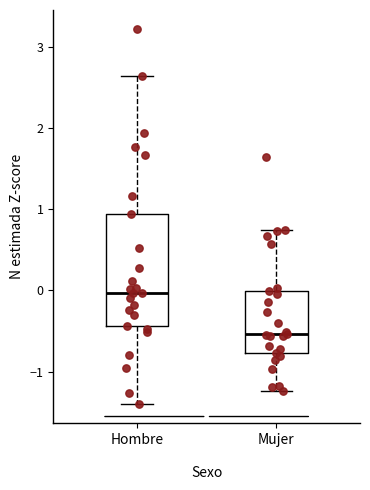

Reading left to right, read every box against the y-axis: the position of its median line, the range the box covers, and the ends of its whiskers. The values are not printed on the chart, so give them approximately, as read against the axis.

Hombre: median 0.0, box -0.4 to 0.9, whiskers -1.4 to 2.6
Mujer: median -0.5, box -0.8 to 0.0, whiskers -1.2 to 0.7